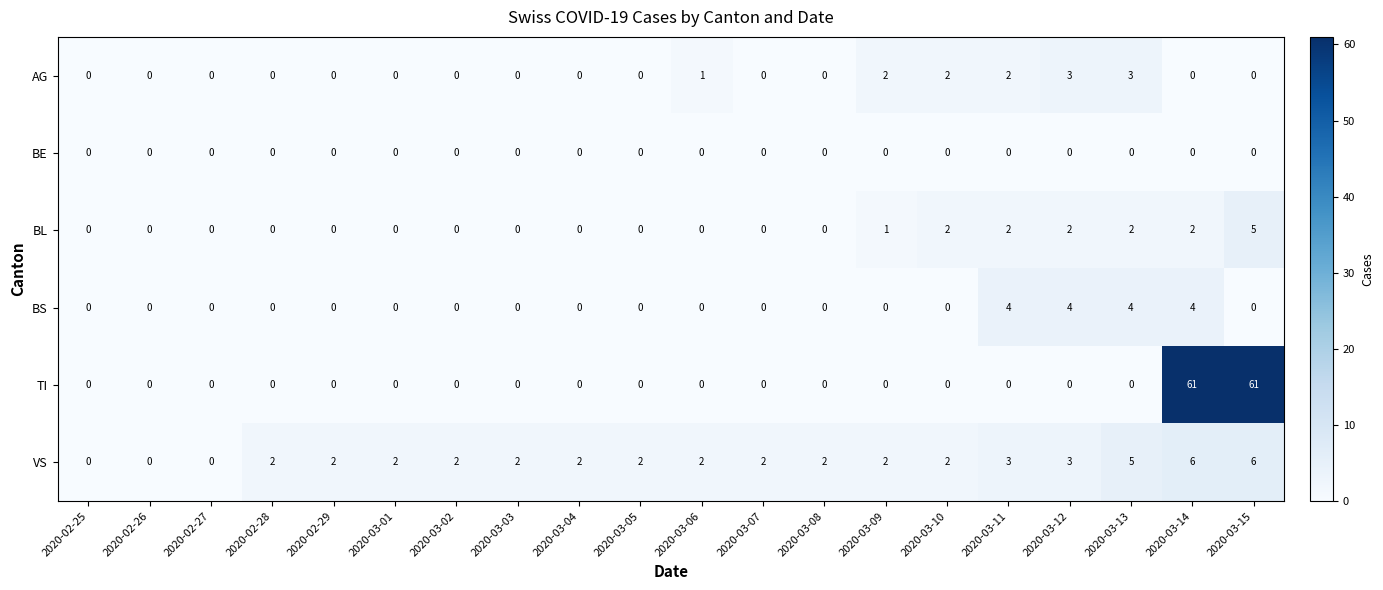

What is the greatest value displayed?

61